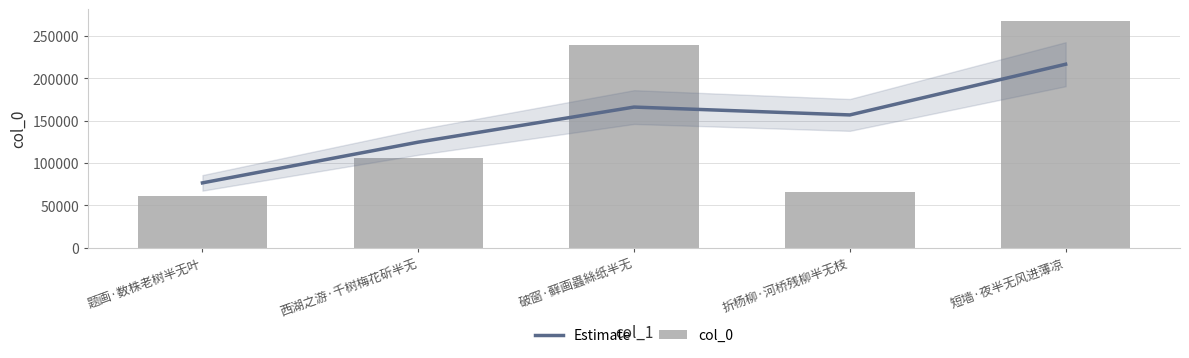

What is the average value of the Estimate series?

148245